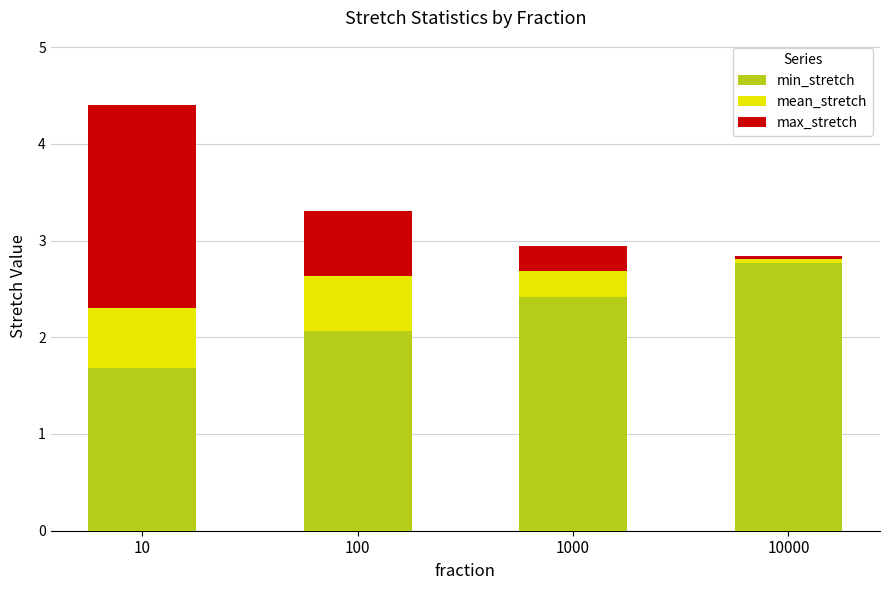

At which category is the sum across all series the highest?

10